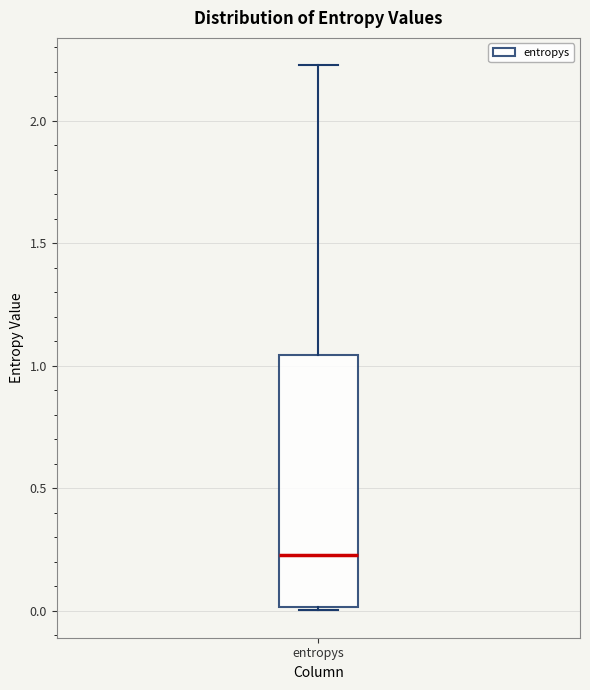

Transcribe this box plot: give where the median line is, the range the box spans, and where the two whiskers end, as read against the y-axis. The values are not printed on the chart, so give them approximately, as read against the axis.

median 0.25, box 0.00 to 1.05, whiskers 0.00 to 2.25